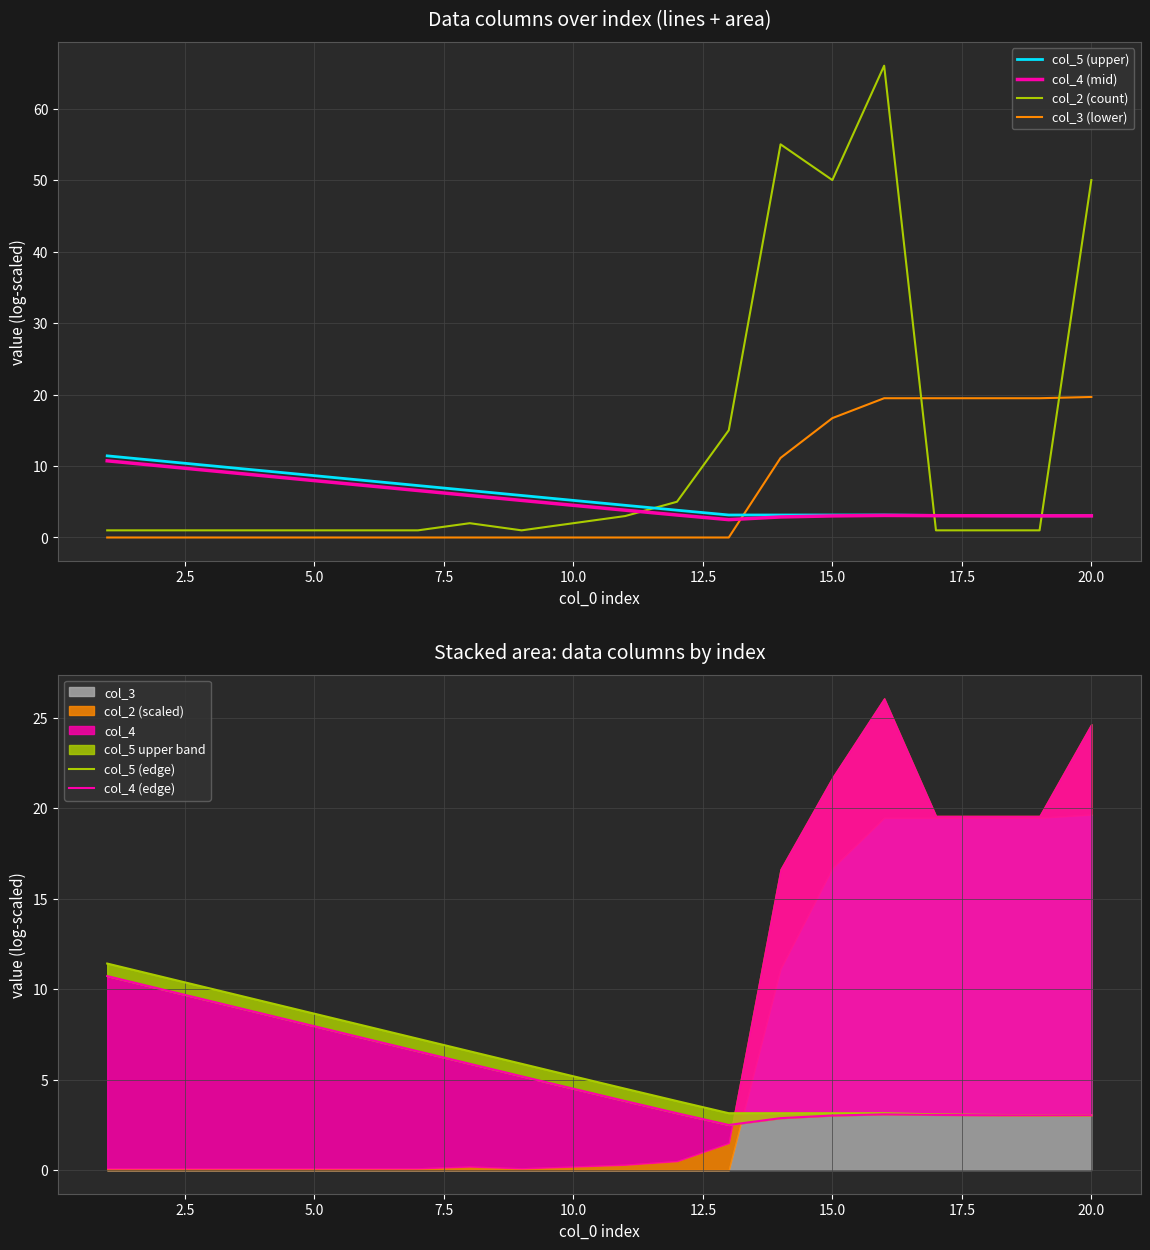

The value of col_3 (lower) at 15.0 is 29.8. True or false?

False